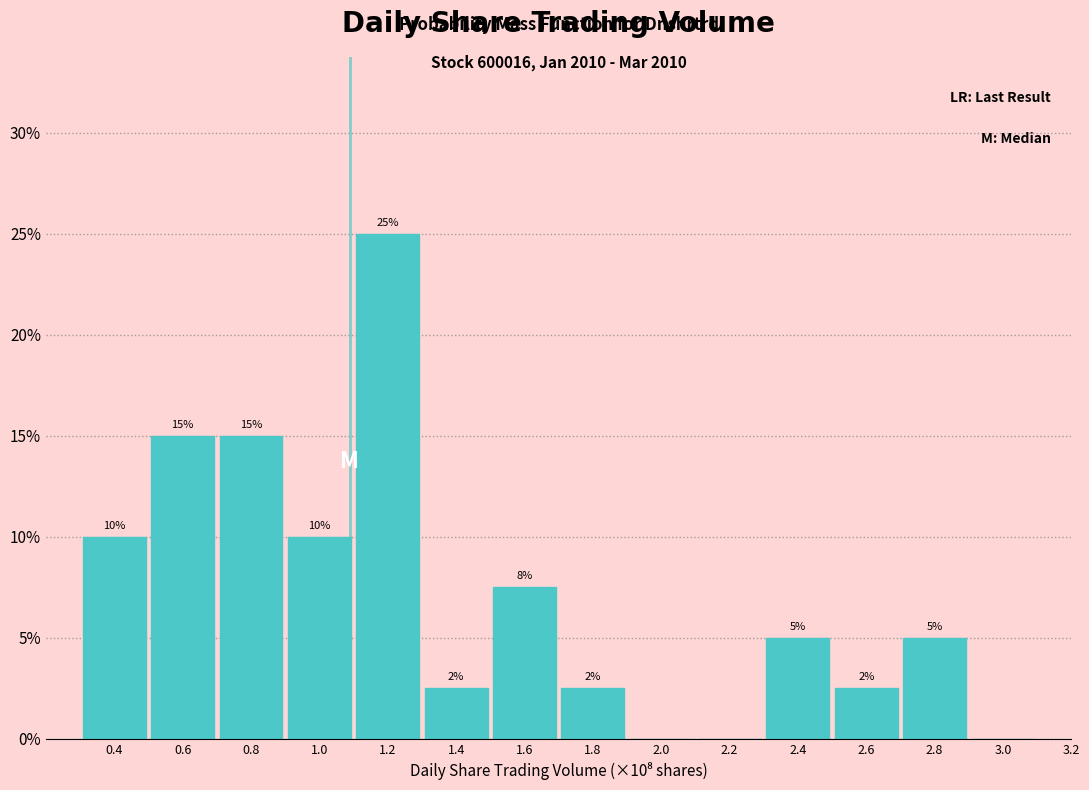

Which range on the x-axis has the tallest bar?

1.1 to 1.3